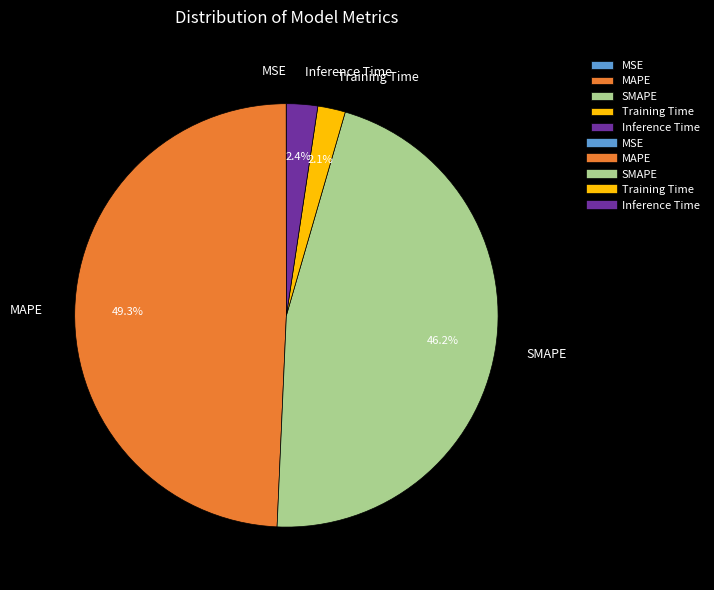

Which slice is the largest?

MAPE